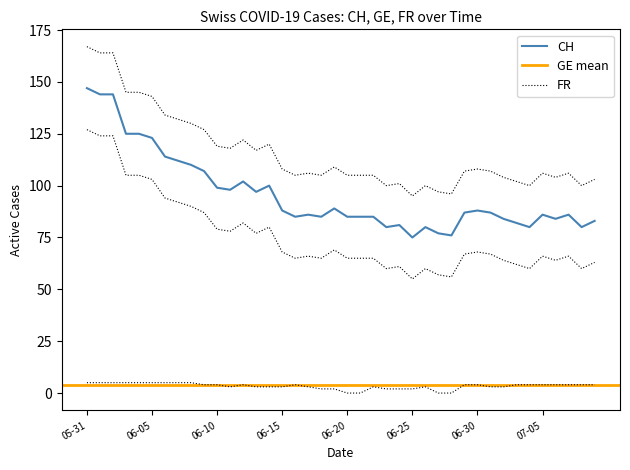

What is the approximate value of CH at 06-05, to the nearest 5?

125